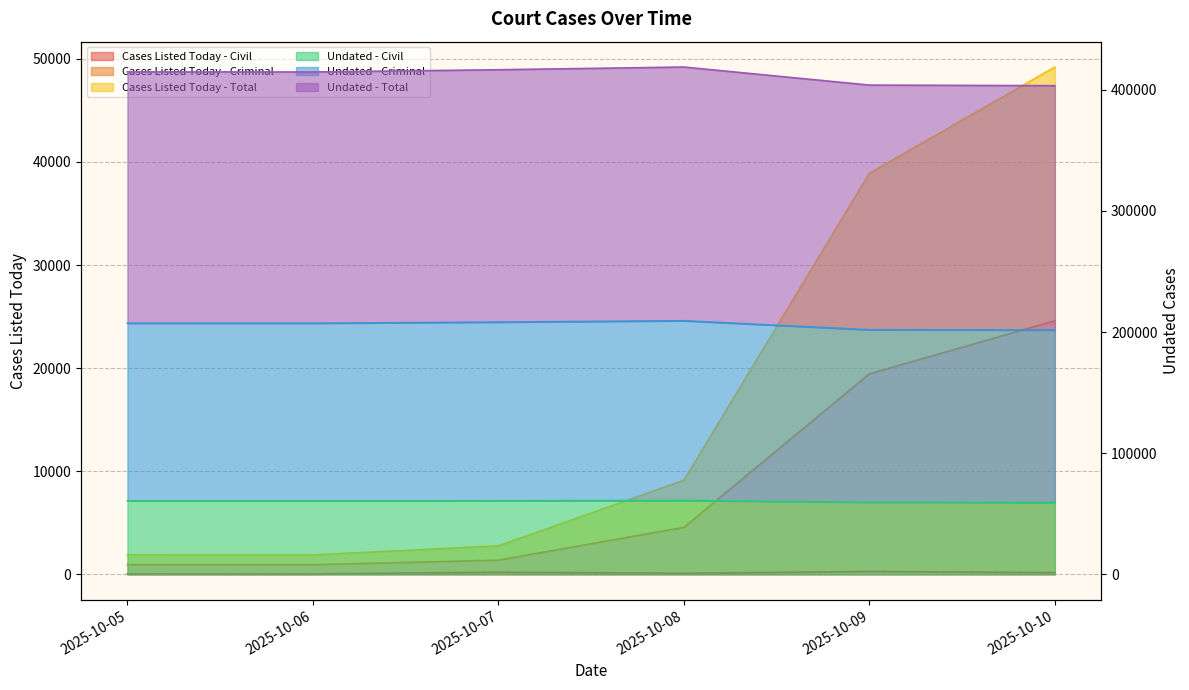

True or false: Cases Listed Today - Criminal and Cases Listed Today - Total intersect in this chart.

False